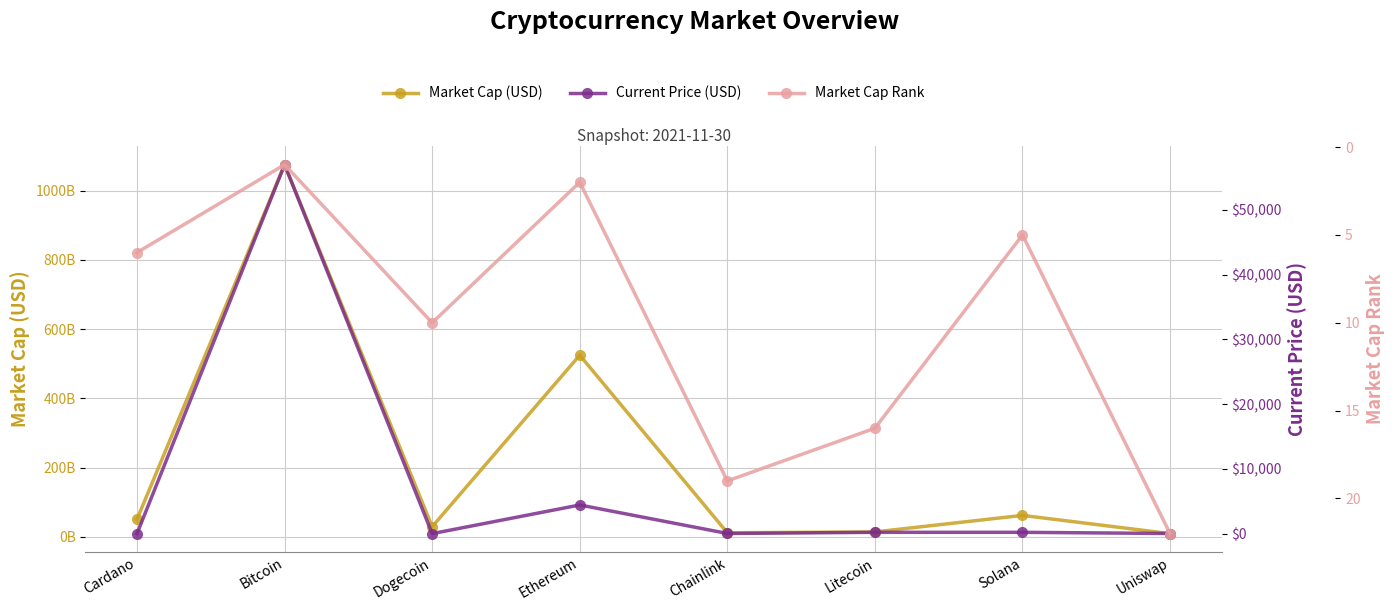

At how many categories does at least one series exceed 779525205909?

1